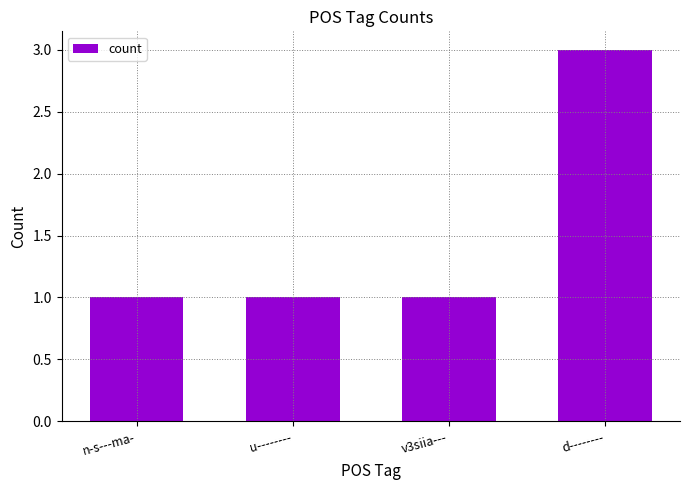

The chart shows a value of 3 at d--------. True or false?

True